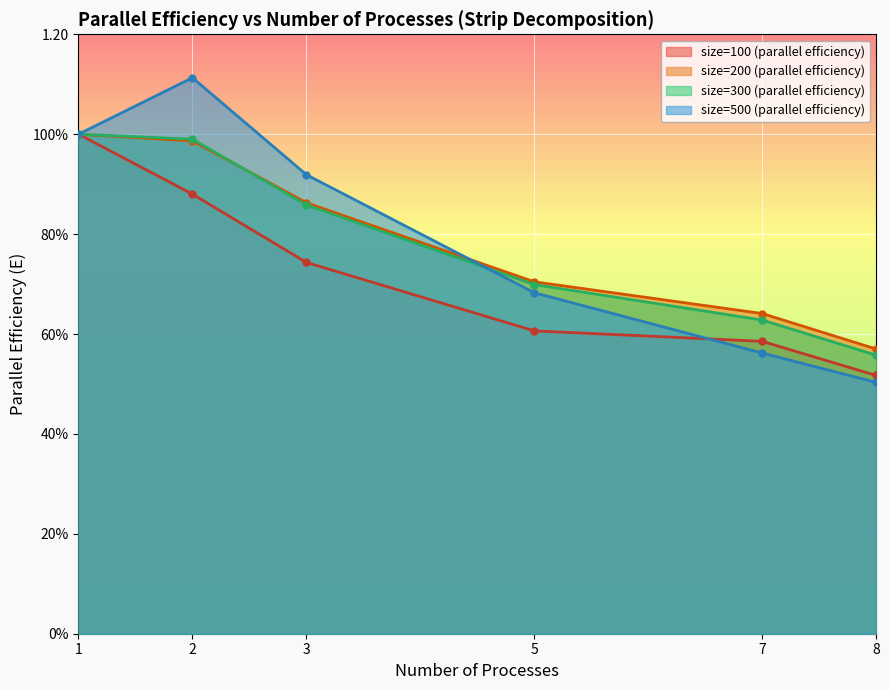

What is the value of the size=200 (parallel efficiency) point at the 2nd from the left?

1.0